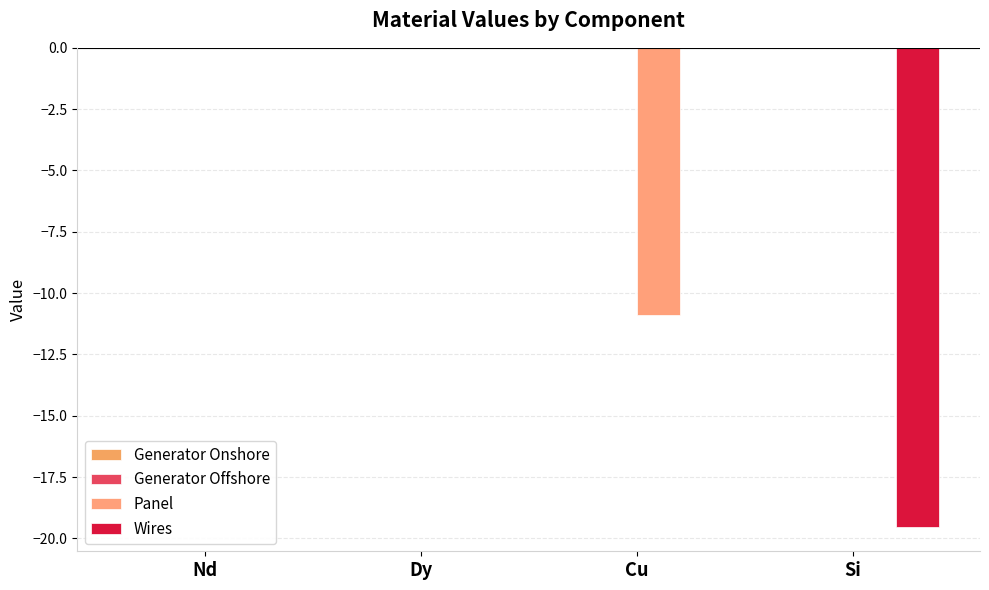

How many series are shown in this chart?

2